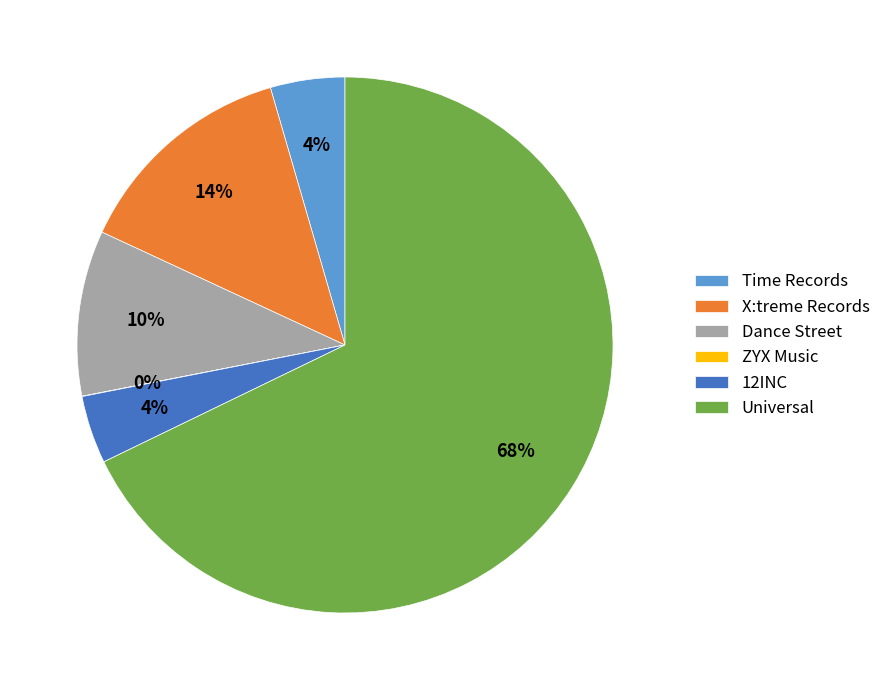

Which category has the biggest portion of the pie?

Universal